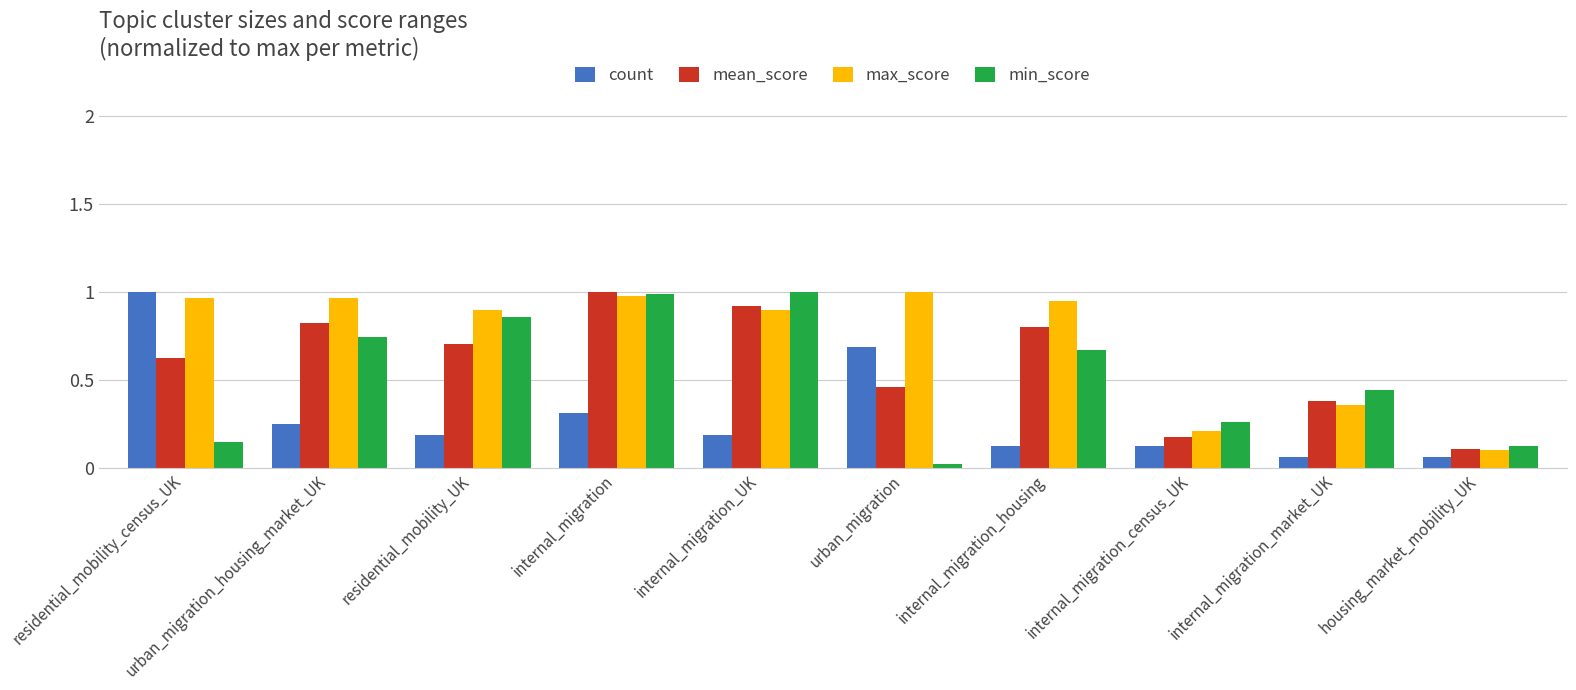

Is the value of max_score at internal_migration_market_UK greater than the value of count at internal_migration_UK?

Yes